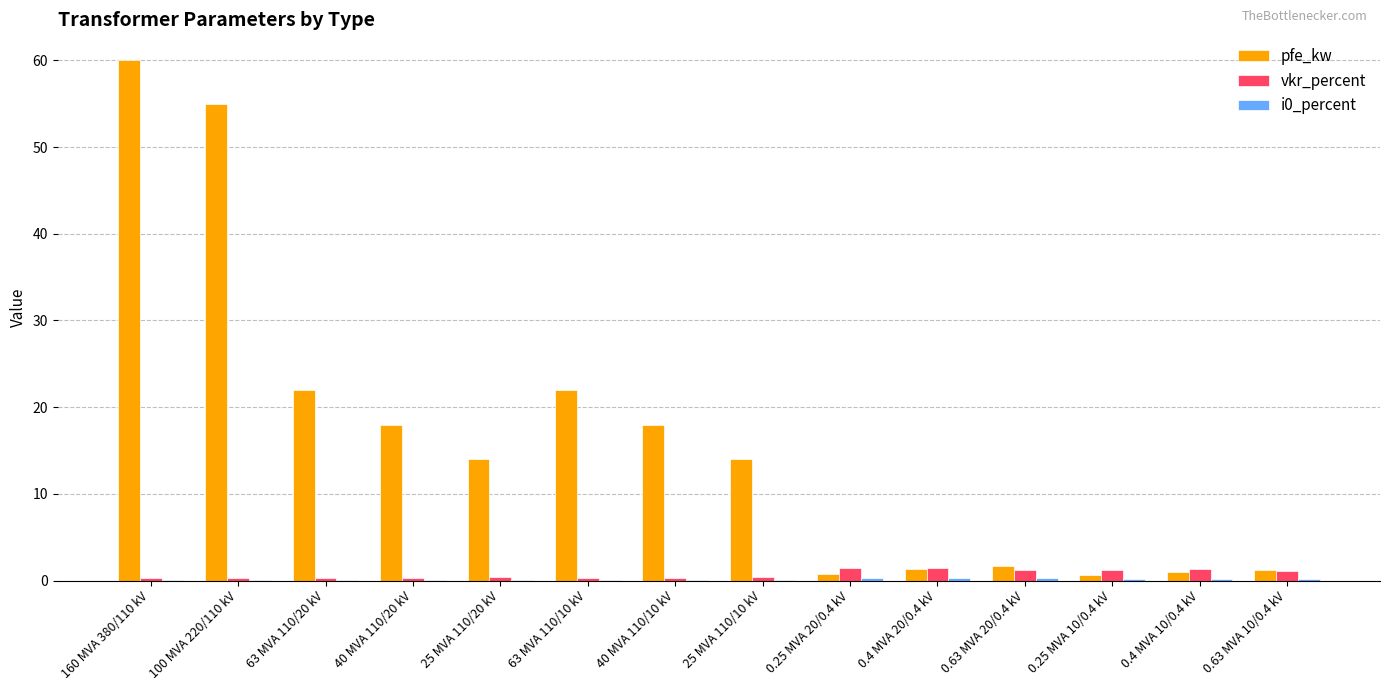

How many groups of bars are there?

14